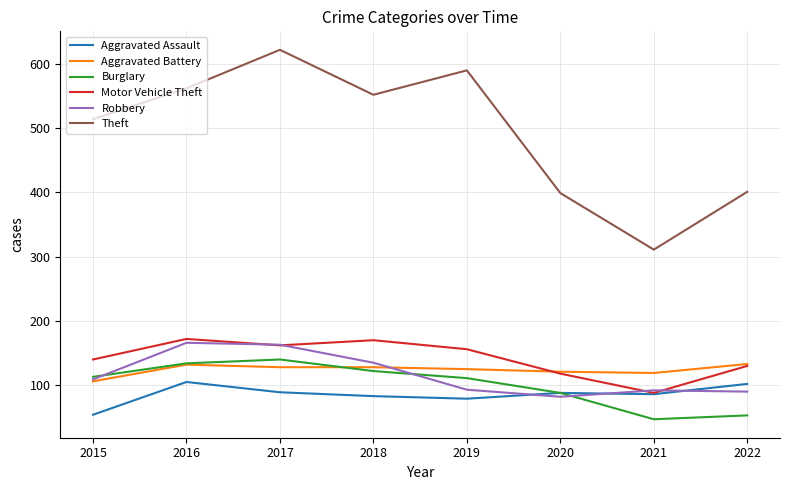

What is the maximum value for Robbery?

166